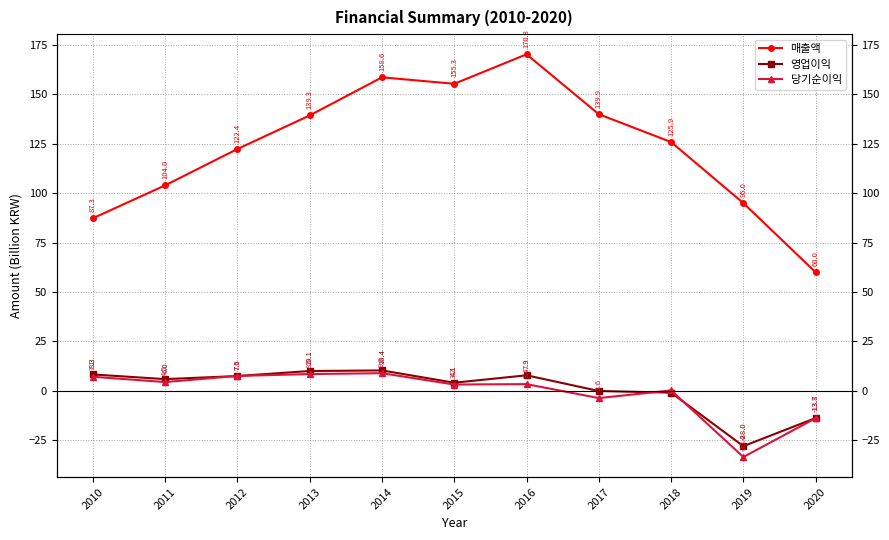

What is the value of the 영업이익 point at the 9th from the left?

-0.9